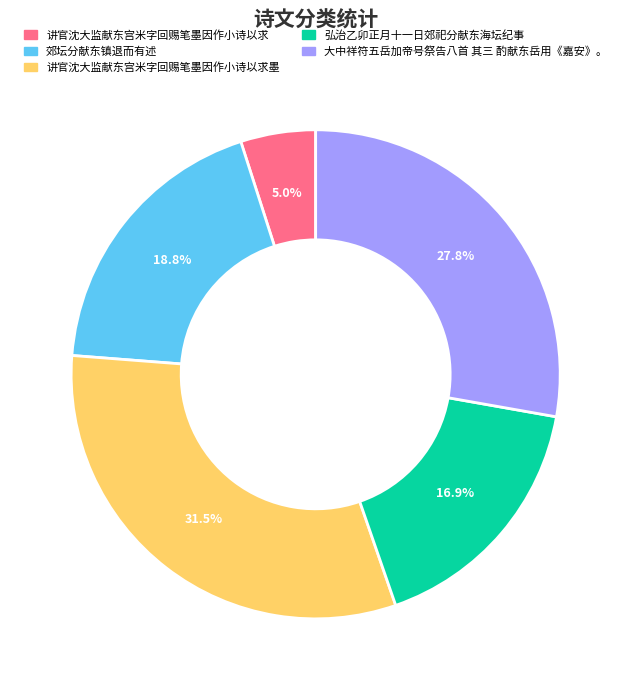

Is it true that 讲官沈大监献东宫米字回赐笔墨因作小诗以求 is 5% of the pie?

True